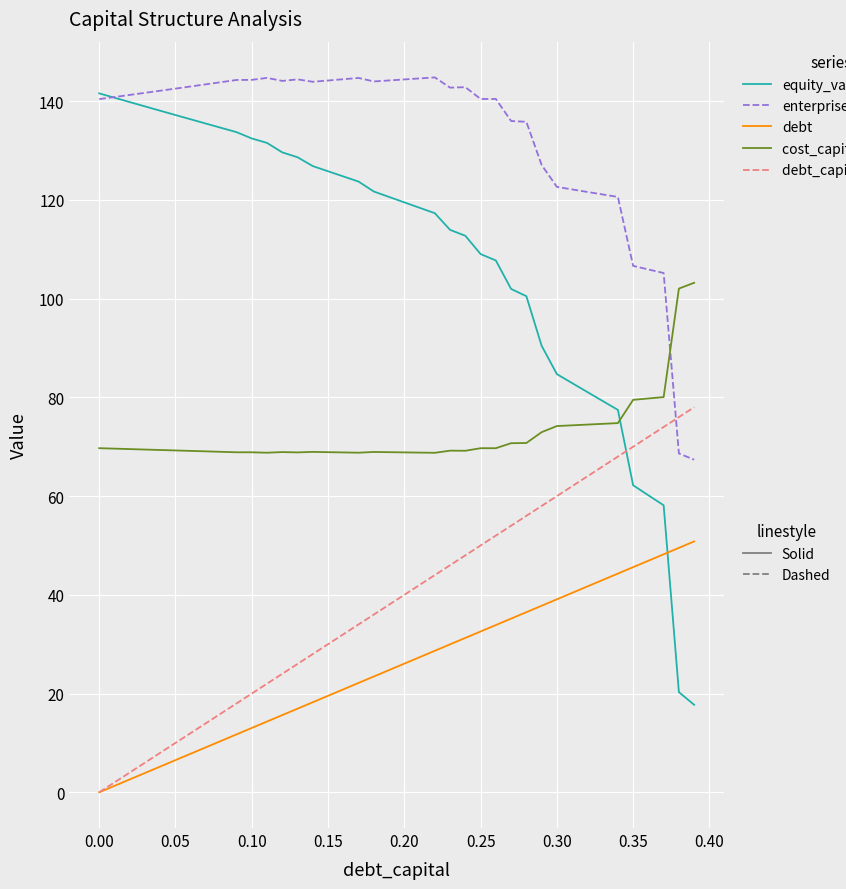

What is the maximum value shown in the chart?

144.8